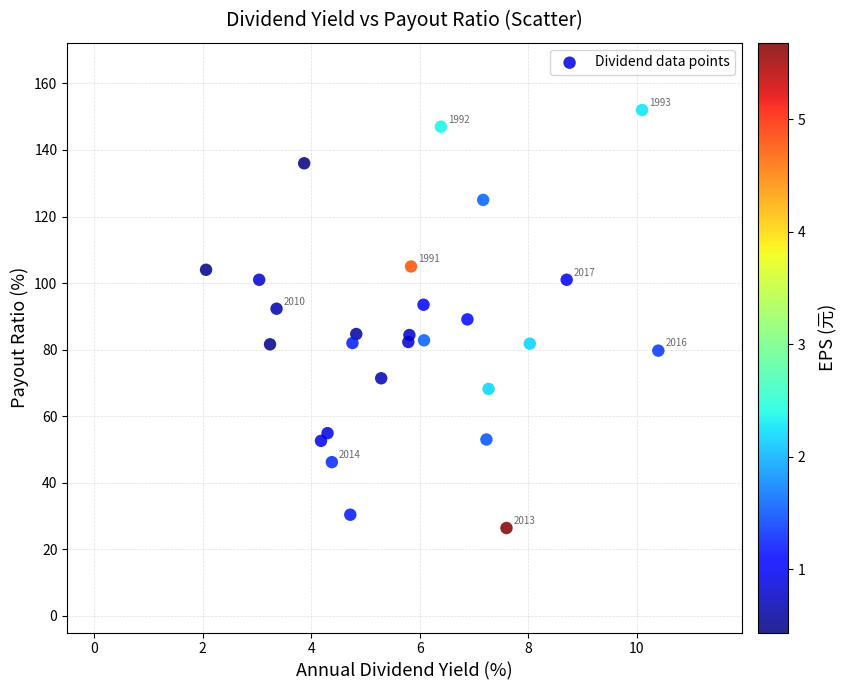

What is the range of Y values (max minus min)?

125.6